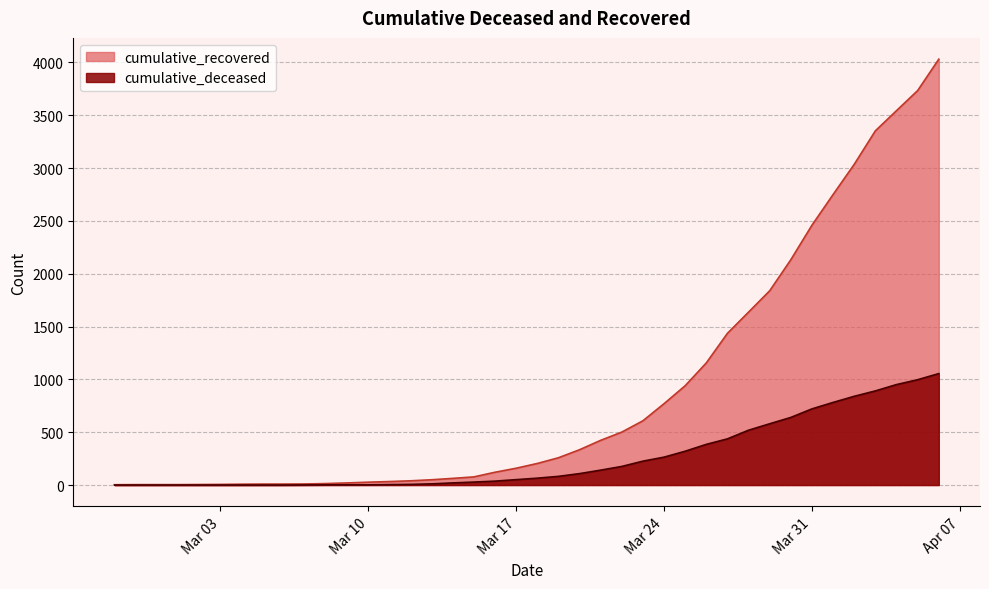

How many positive values does the cumulative_deceased series have?

31